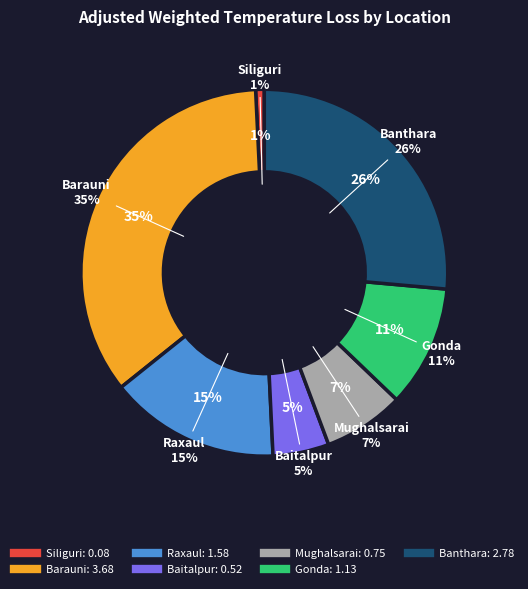

To the nearest percent, what is the average slice percentage?

14%